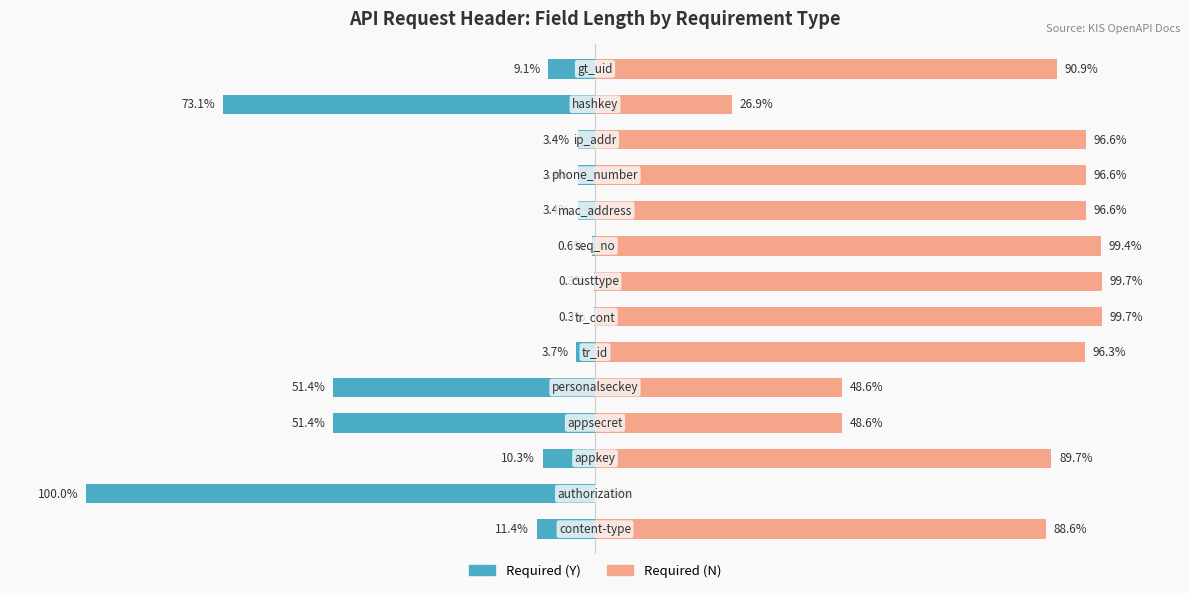

Reading left to right, what are all the values shown in this chart?

Required (Y): 0=-11.4	1=-100.0	2=-10.3	3=-51.4	4=-51.4	5=-3.7	6=-0.3	7=-0.3	8=-0.6	9=-3.4	10=-3.4	11=-3.4	12=-73.1	13=-9.1
Required (N): 0=88.6	1=0.0	2=89.7	3=48.6	4=48.6	5=96.3	6=99.7	7=99.7	8=99.4	9=96.6	10=96.6	11=96.6	12=26.9	13=90.9